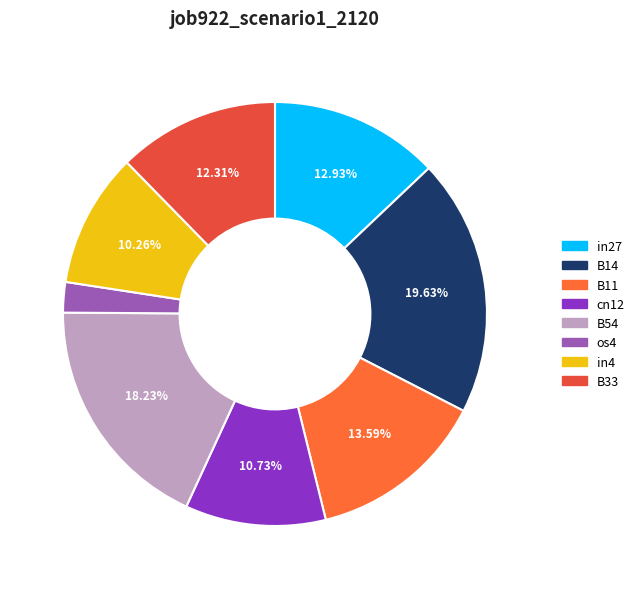

To the nearest percent, what percentage of the pie is os4?

2%